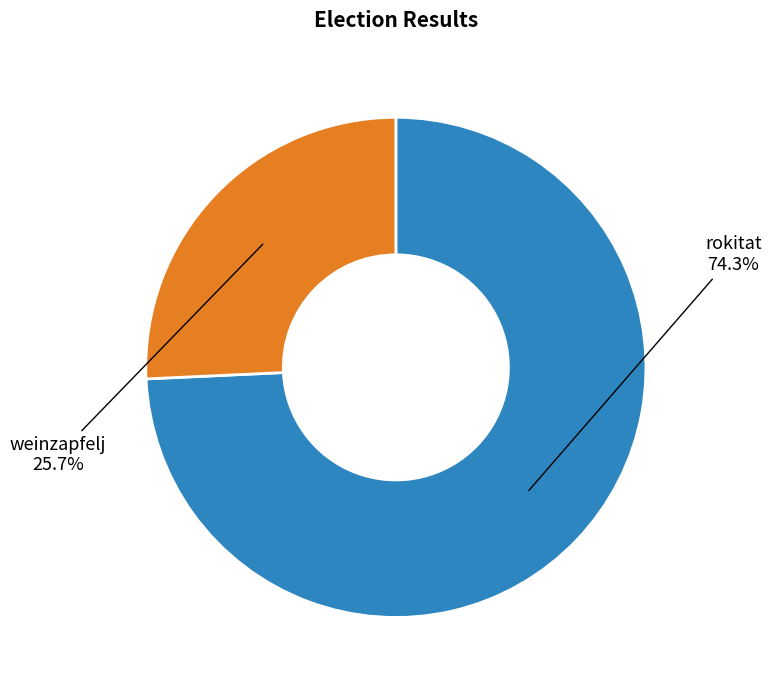

Which slice is the smallest?

weinzapfelj